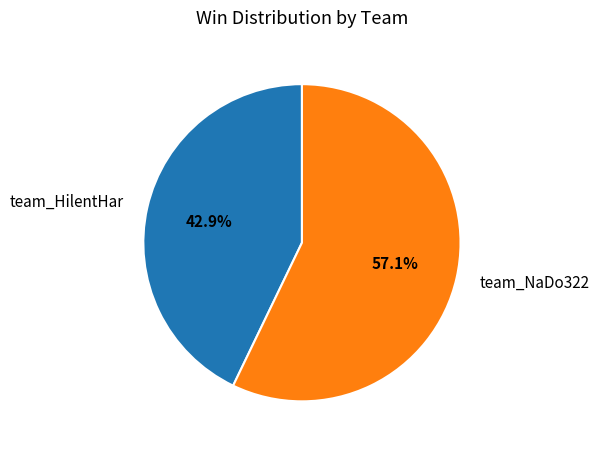

What is the largest slice in the pie chart?

team_NaDo322